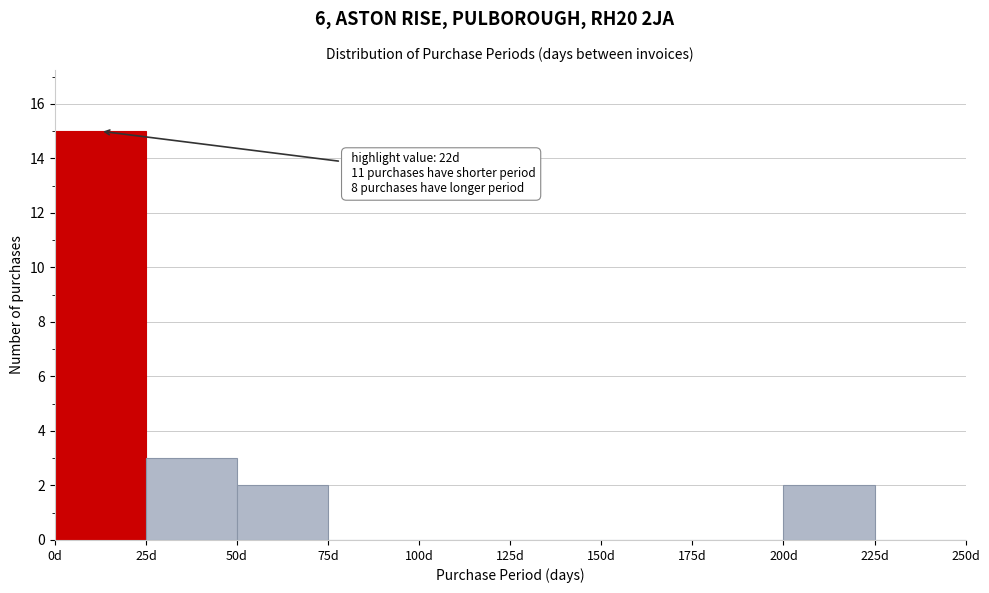

Over which range of the x-axis is the bar tallest?

0 to 25